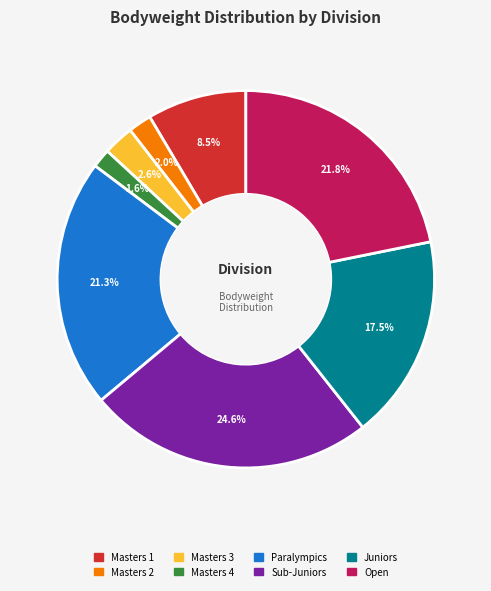

Approximately how many times larger is the value at Masters 1 compared to Paralympics?

0.4